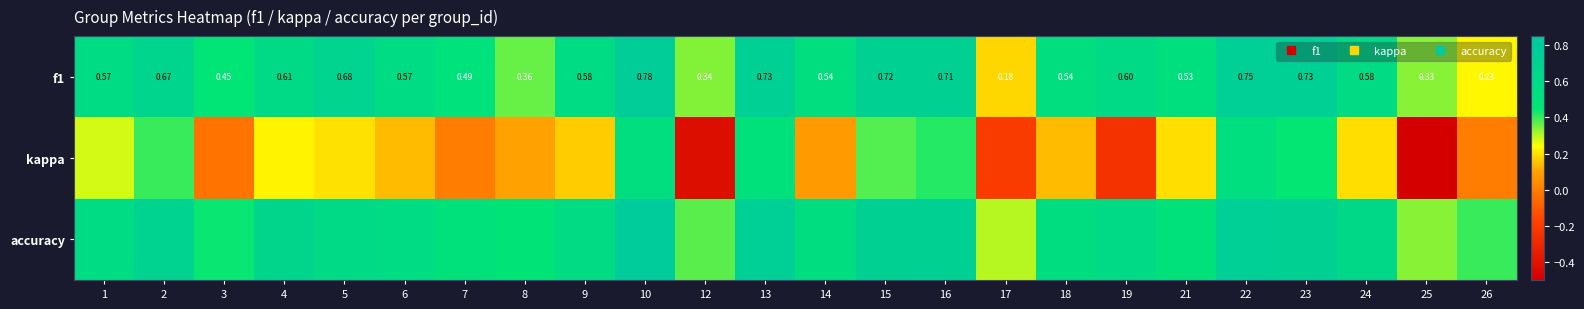

At which label is f1 closest to 0?

17